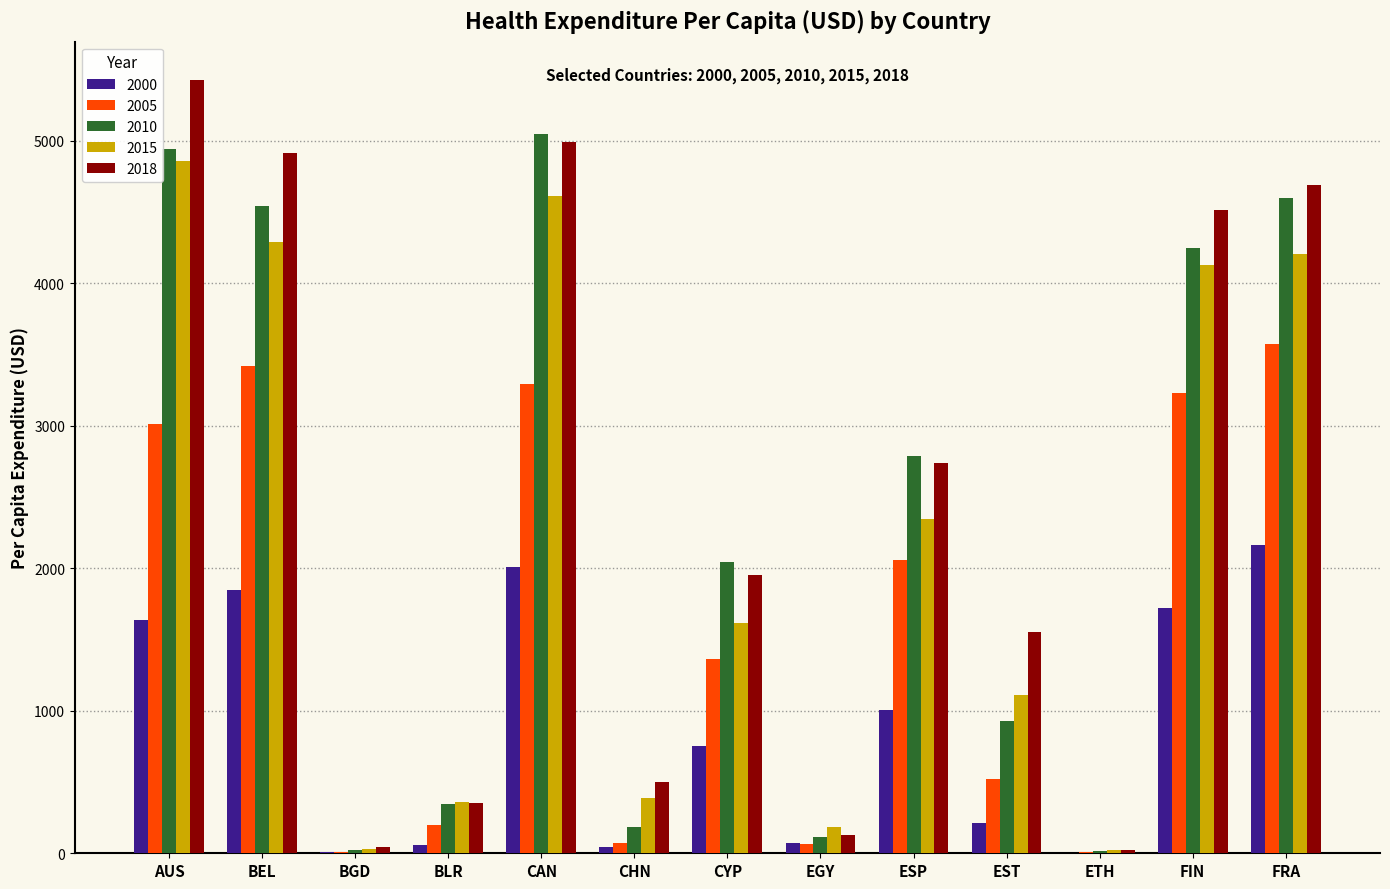

What is the total value across all series at CAN?

19963.2